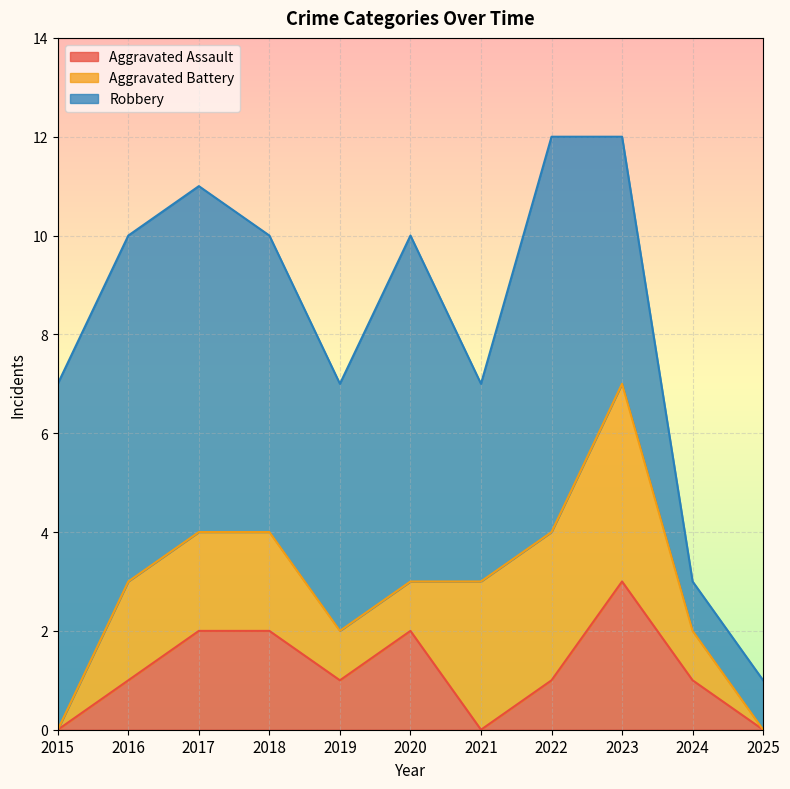

Reading left to right, transcribe all the data shown in this chart.

Aggravated Assault: 2015=0	2016=1	2017=2	2018=2	2019=1	2020=2	2021=0	2022=1	2023=3	2024=1	2025=0
Aggravated Battery: 2015=0	2016=2	2017=2	2018=2	2019=1	2020=1	2021=3	2022=3	2023=4	2024=1	2025=0
Robbery: 2015=7	2016=7	2017=7	2018=6	2019=5	2020=7	2021=4	2022=8	2023=5	2024=1	2025=1